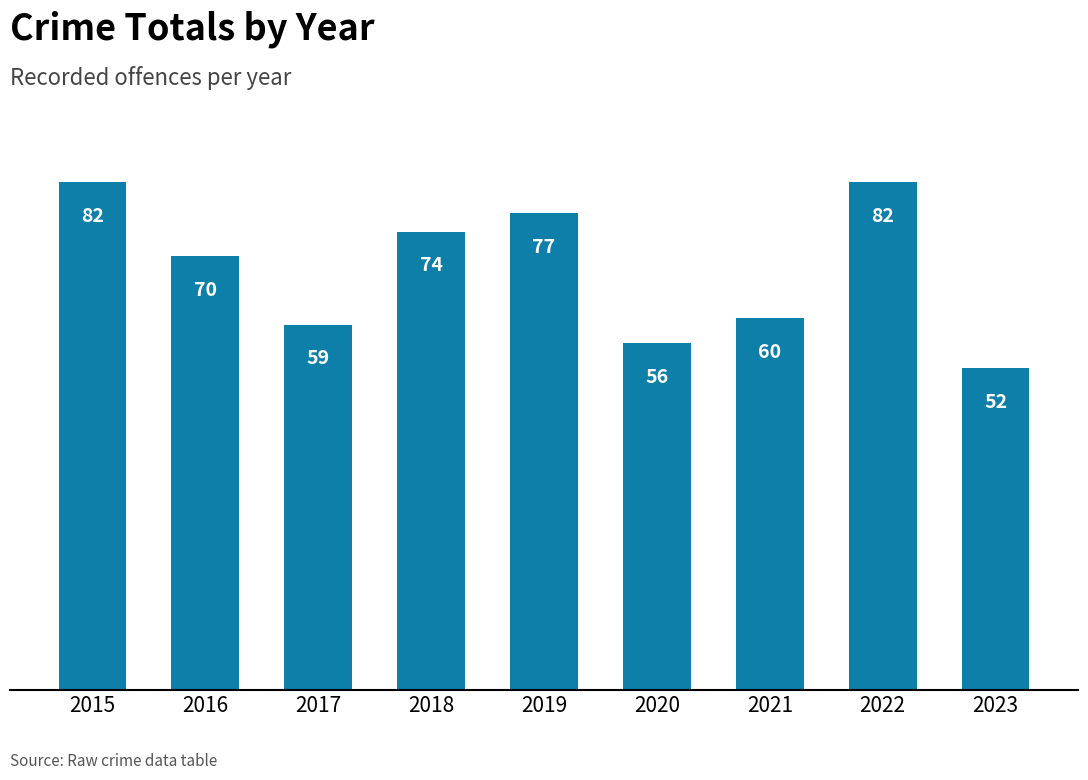

What is the approximate value at 2015?

82